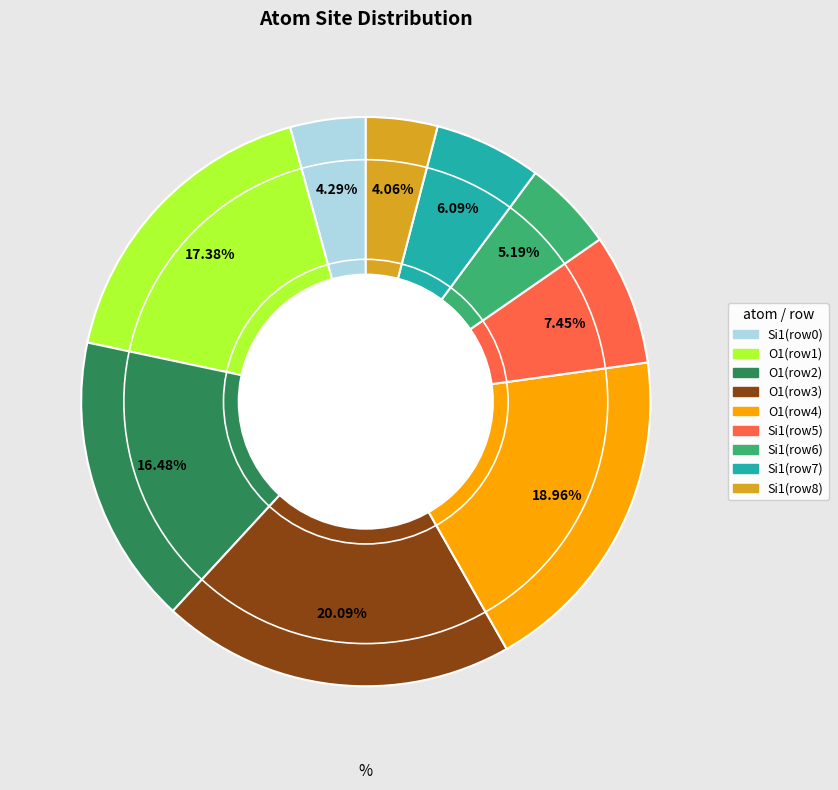

Does any single category account for the majority?

No